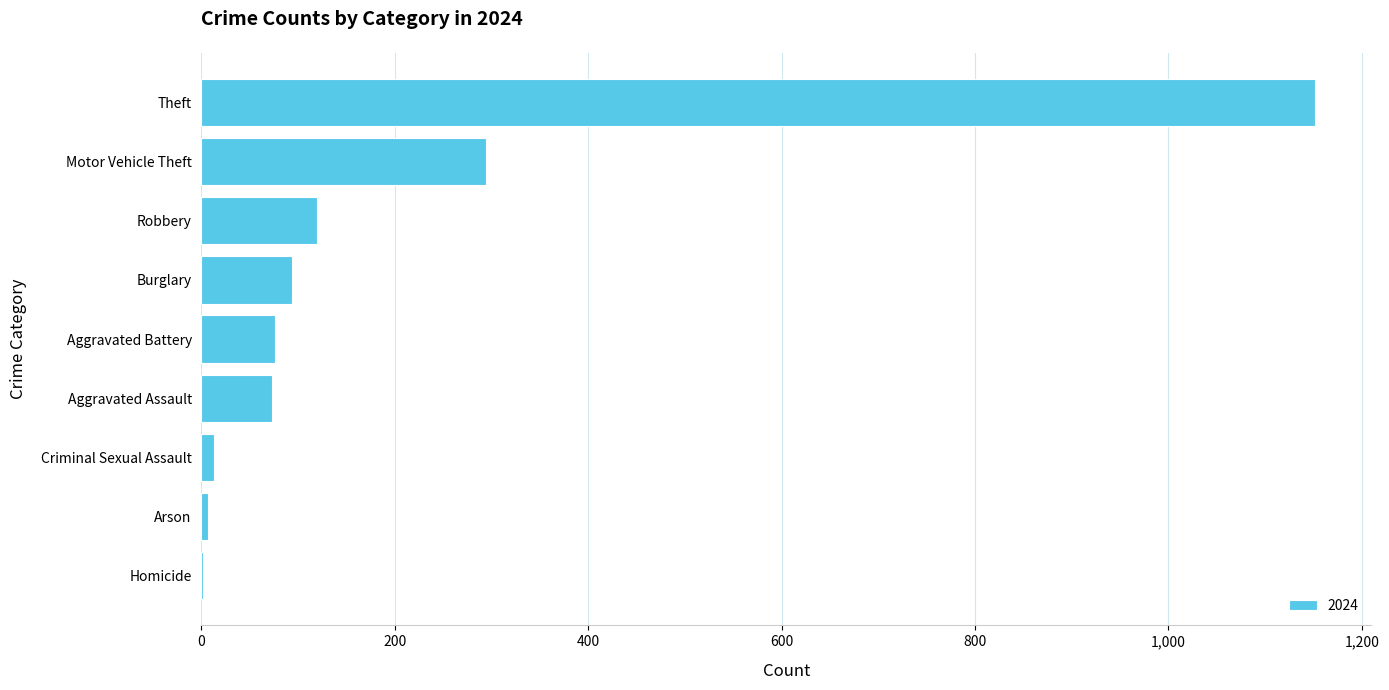

Where is the data nearest to the value 577?

Motor Vehicle Theft